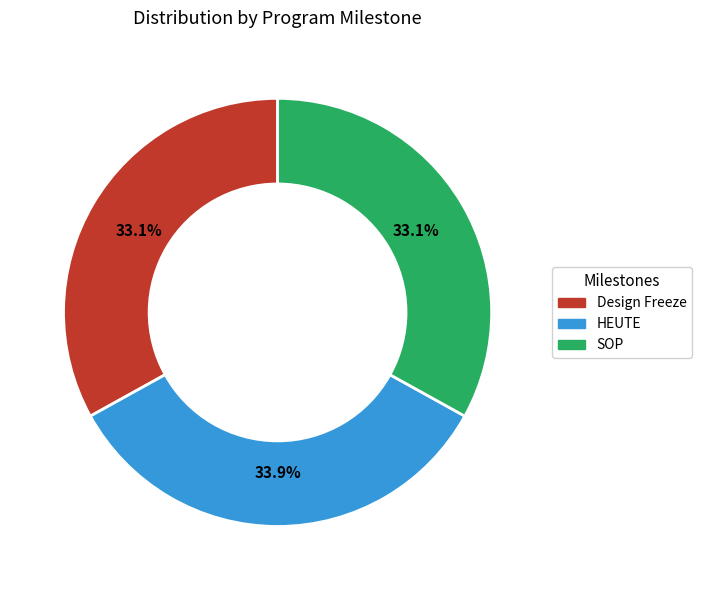

Is it true that HEUTE is 34% of the pie?

True